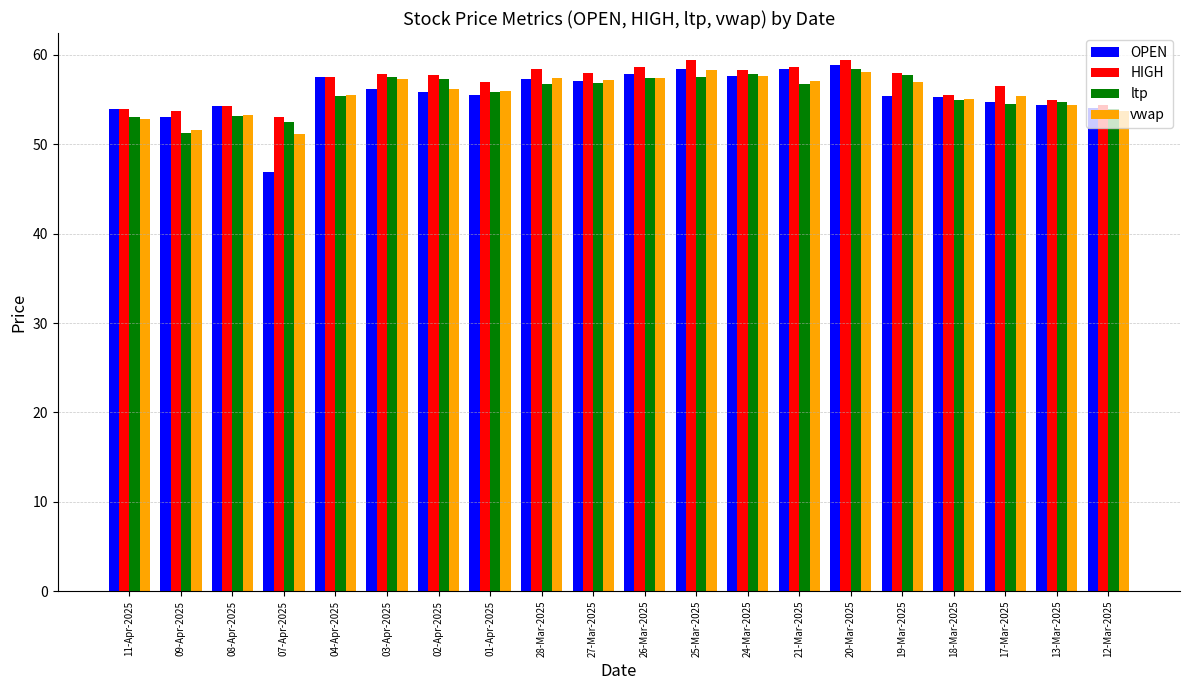

What value does the HIGH series have at 20-Mar-2025?

59.4